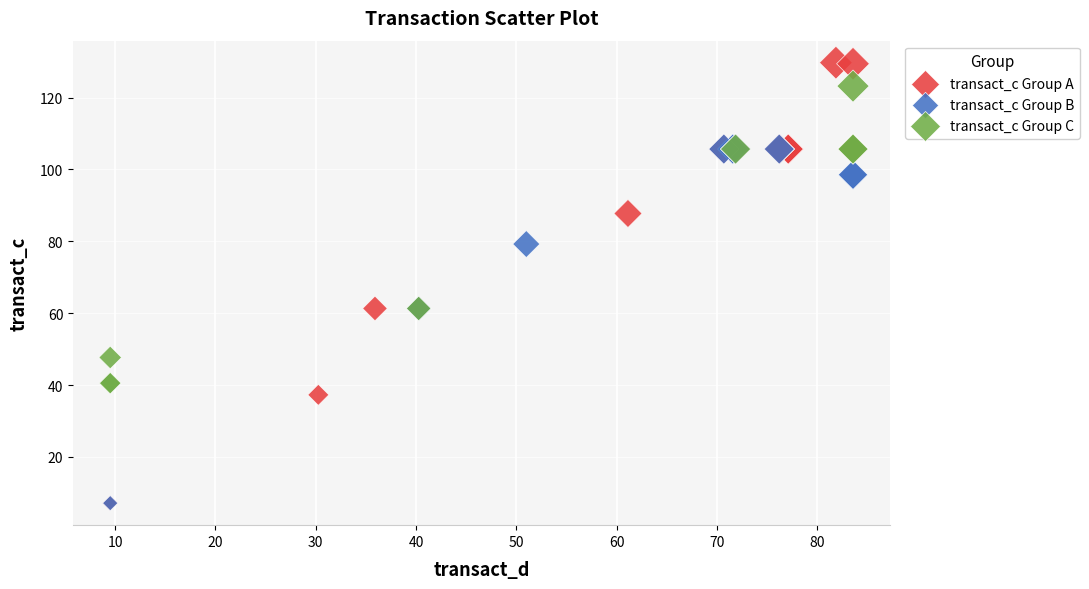

What are all the series names shown in the legend?

transact_c Group A, transact_c Group B, transact_c Group C